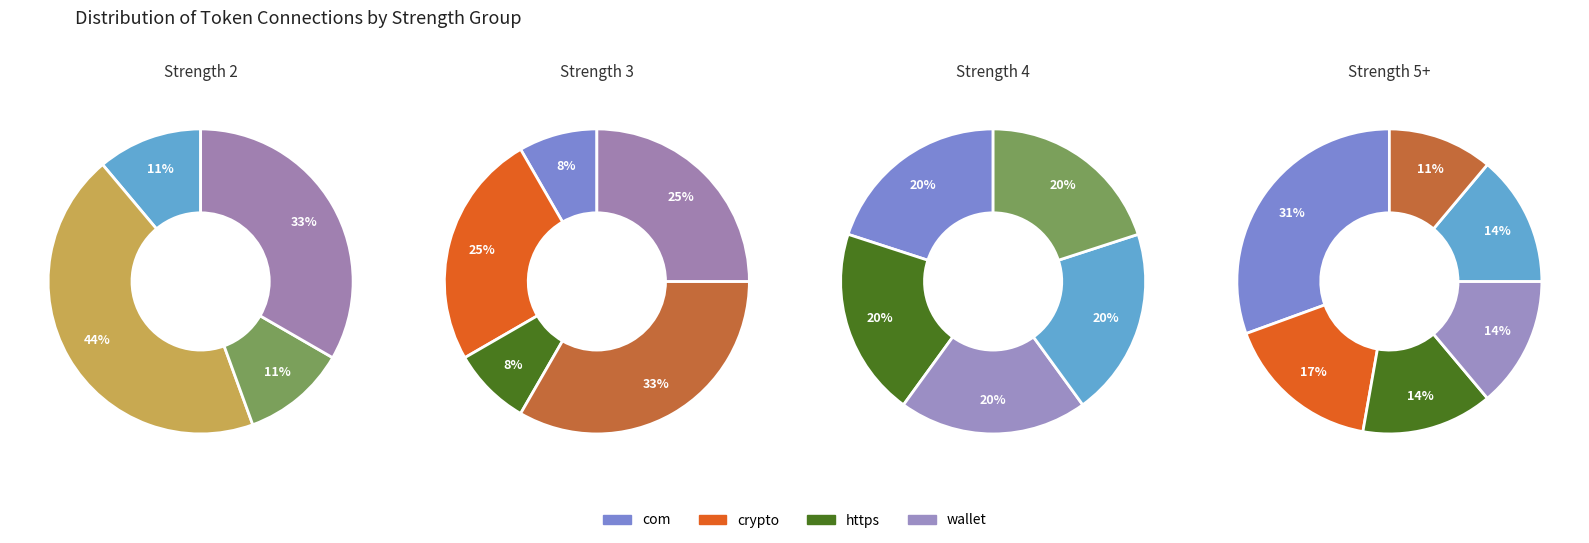

Is it true that use is 14% of the pie?

True